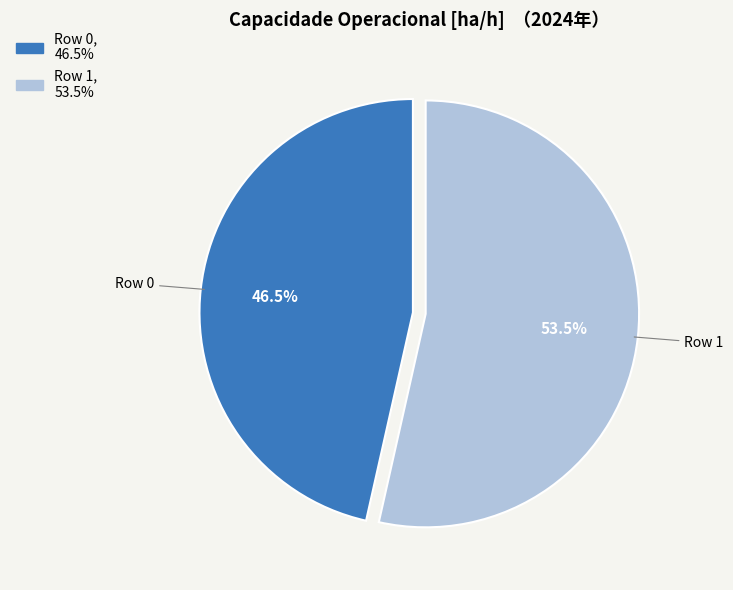

Is there any slice that represents more than half of the pie?

Yes